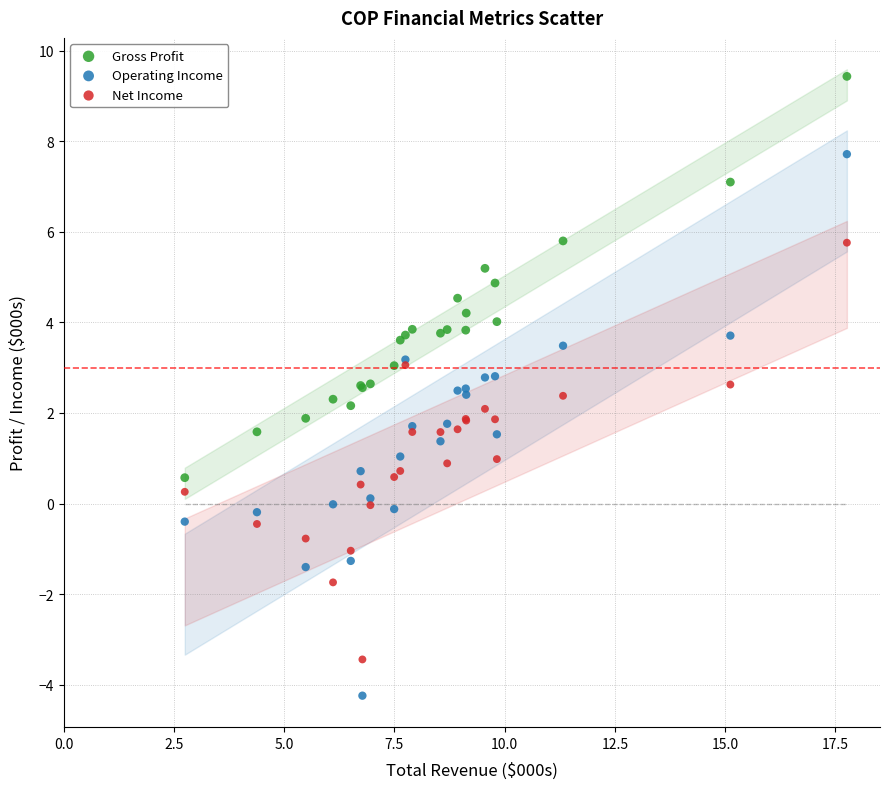

Which series reaches the maximum Y coordinate?

Gross Profit